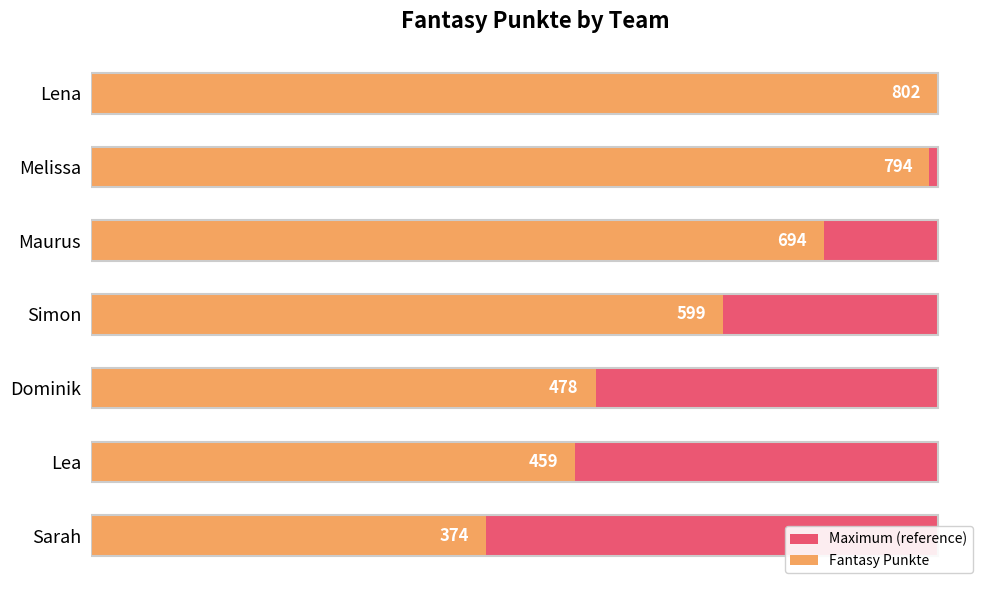

The Maximum (reference) series shows 0.3 at 100. True or false?

False